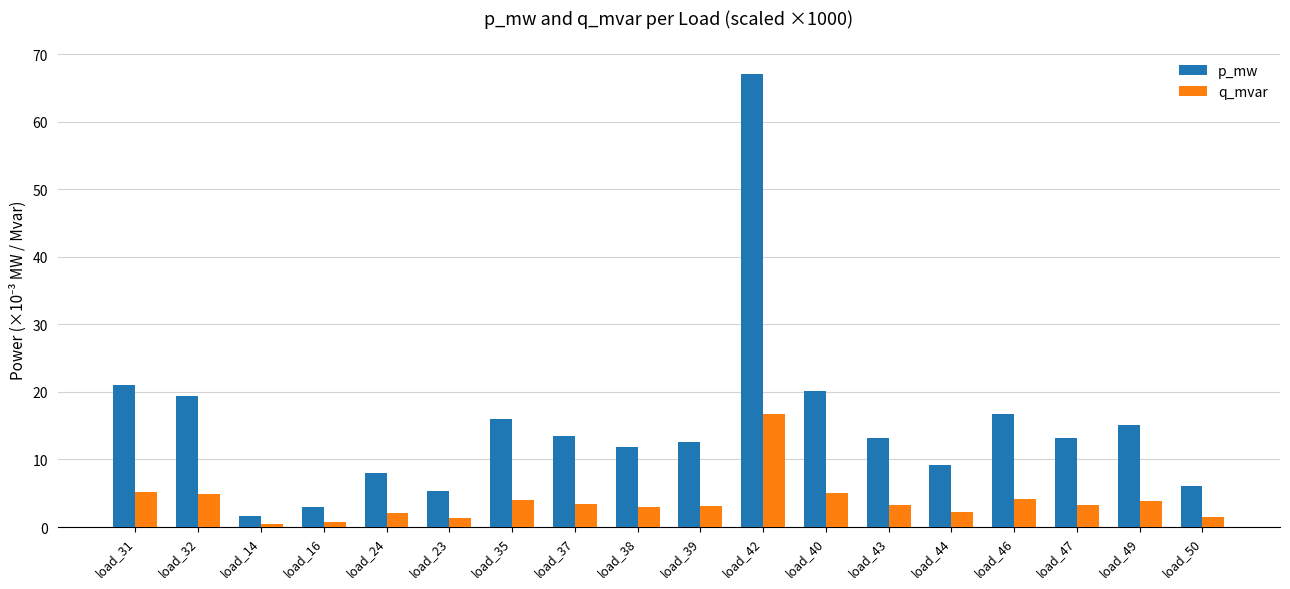

Which series has the largest range (max minus min)?

p_mw